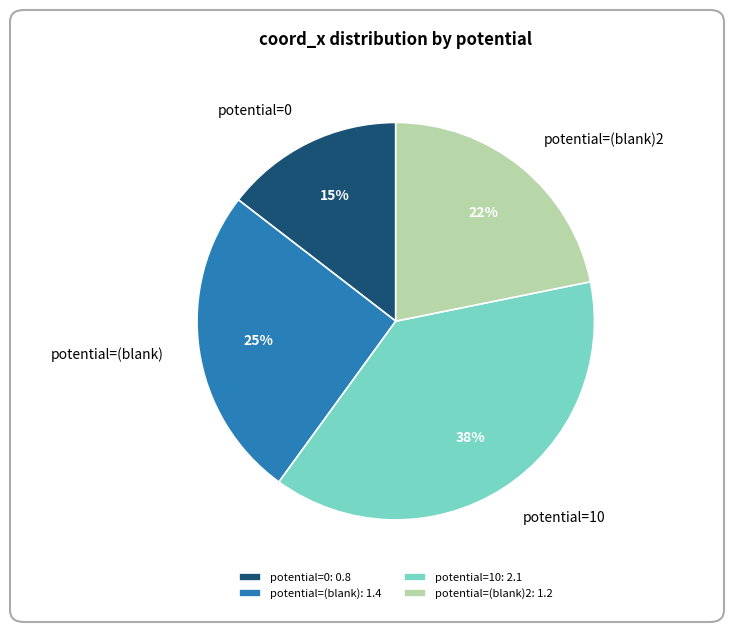

To the nearest percent, what is the combined percentage of potential=(blank) and potential=0?

40%